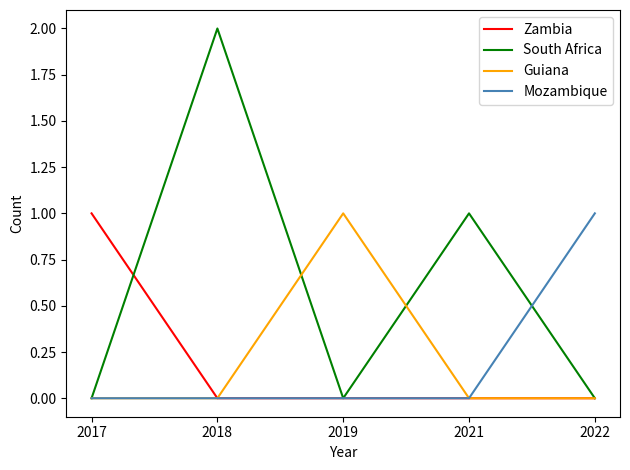

True or false: South Africa has a value of 3 at 2018.

False